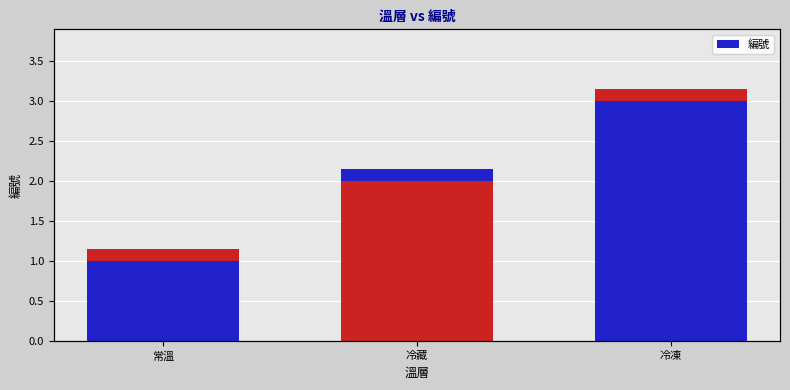

What is the sum of all values?

6